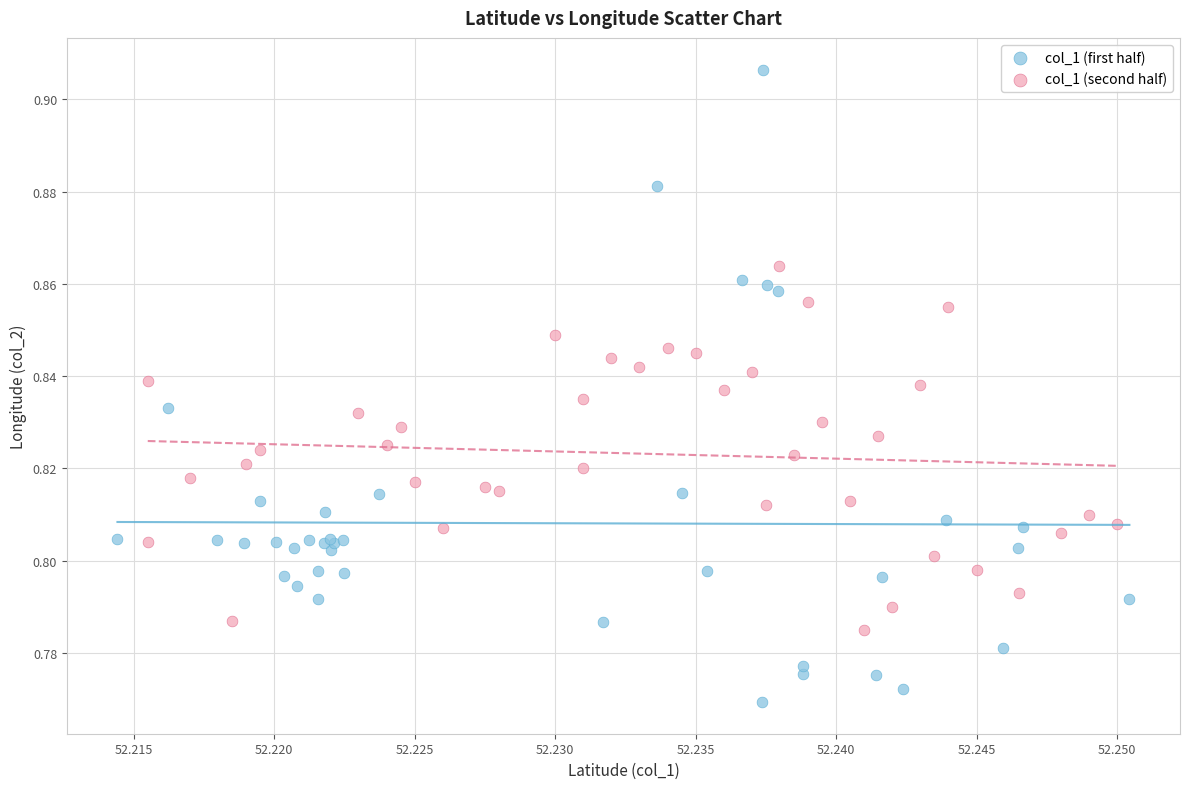

Which series reaches the minimum Y coordinate?

col_1 (first half)